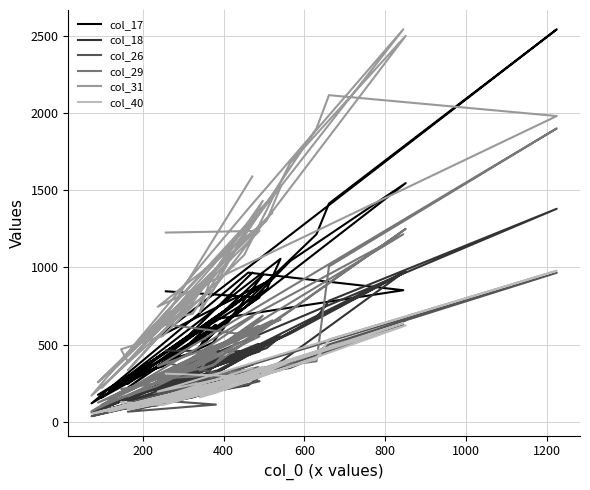

Is the value of col_29 at 12 greater than the value of col_18 at 23?

Yes